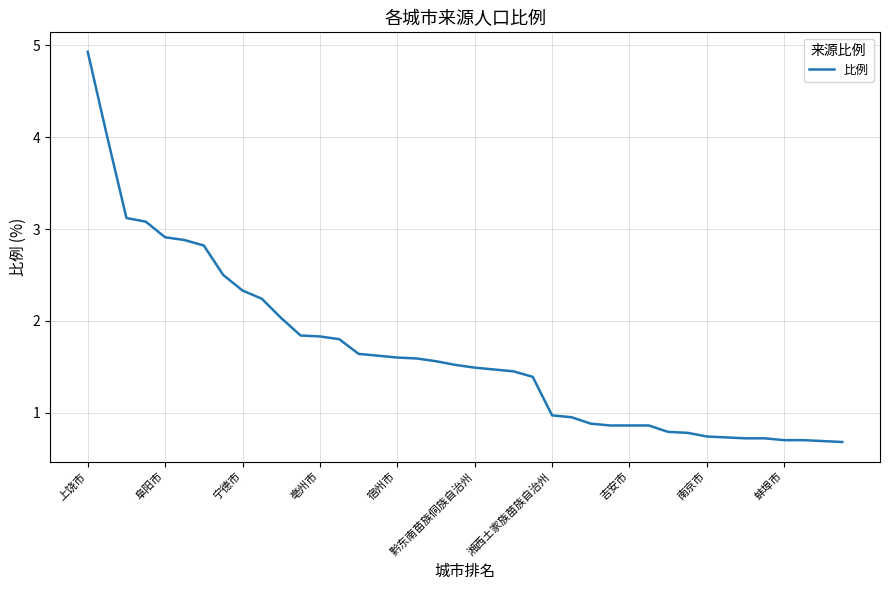

What is the maximum value shown in the chart?

4.9